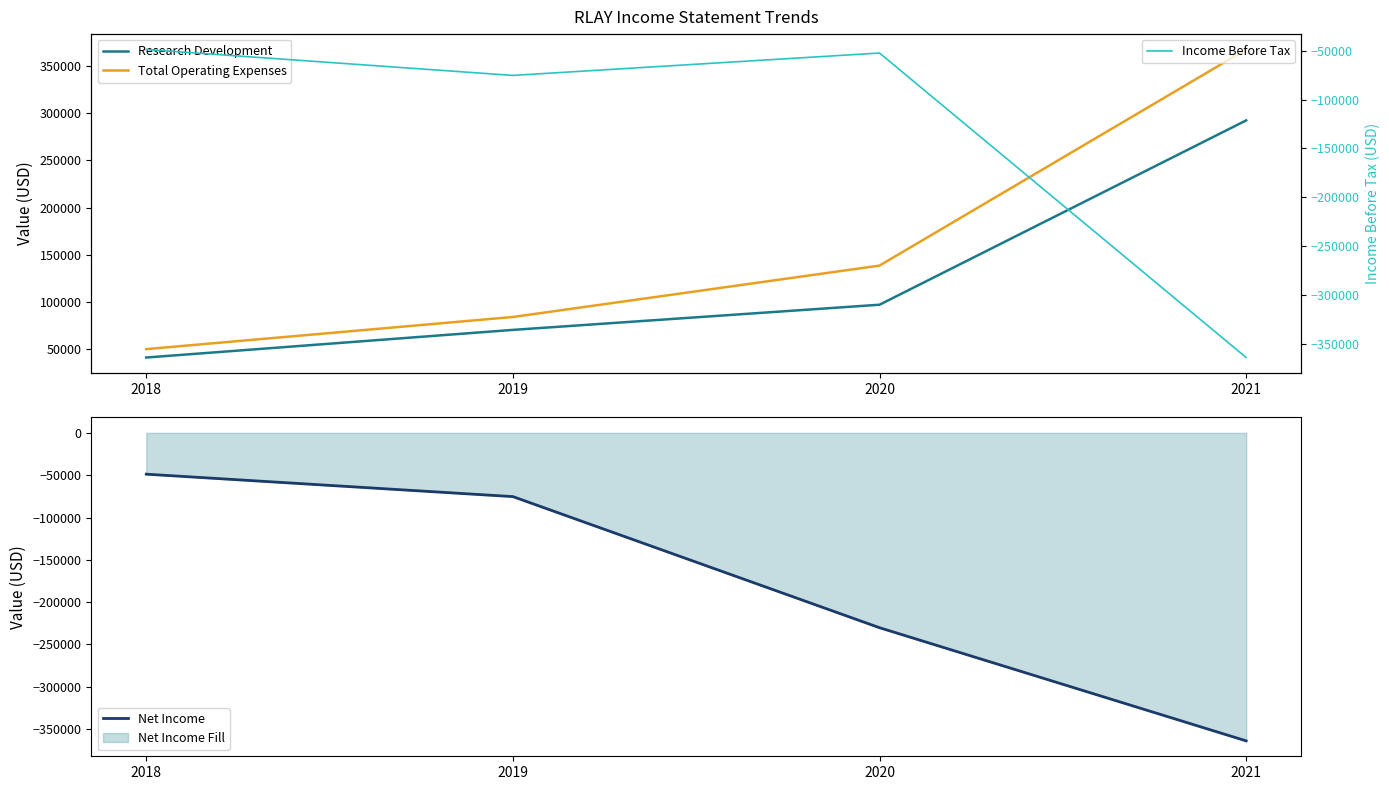

Between 2021 and 2019, which is larger?

2021